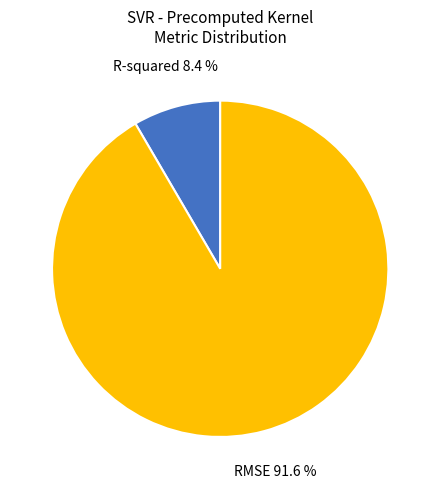

What is the majority slice?

RMSE